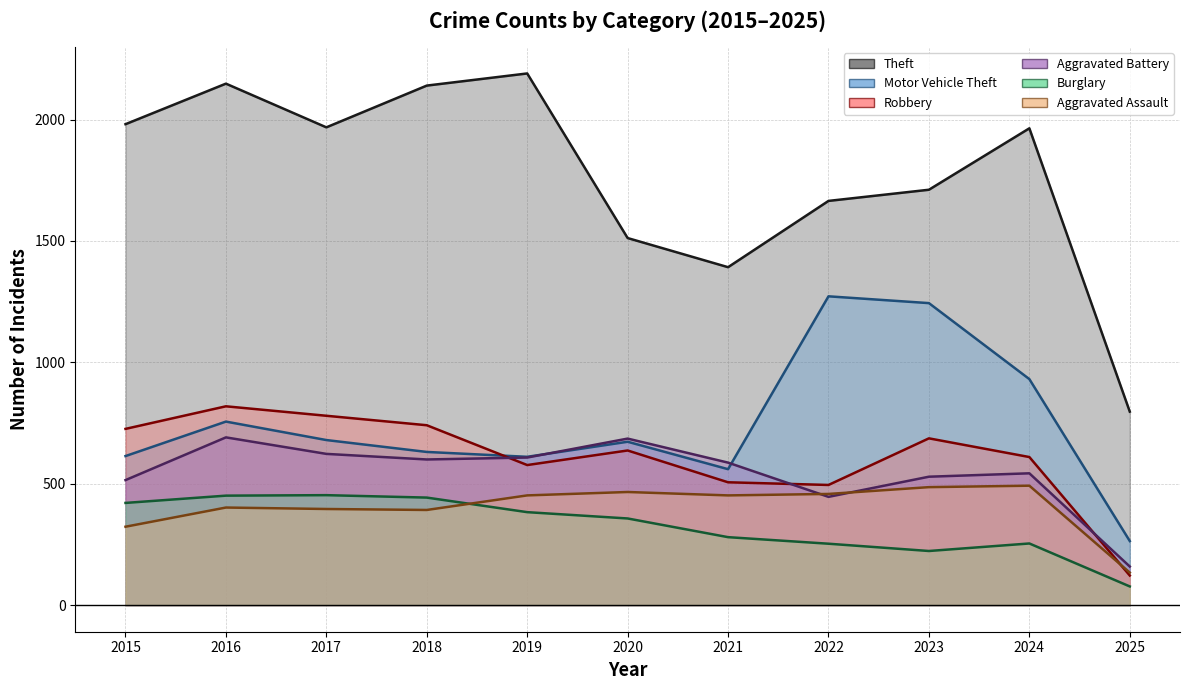

At how many categories does at least one series exceed 1308?

10